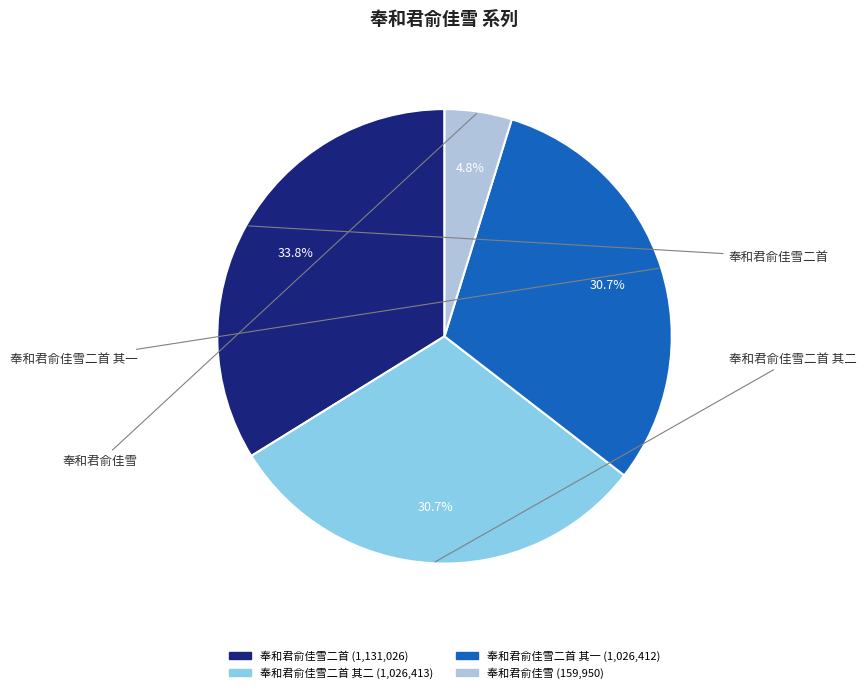

Is there any slice that represents more than half of the pie?

No